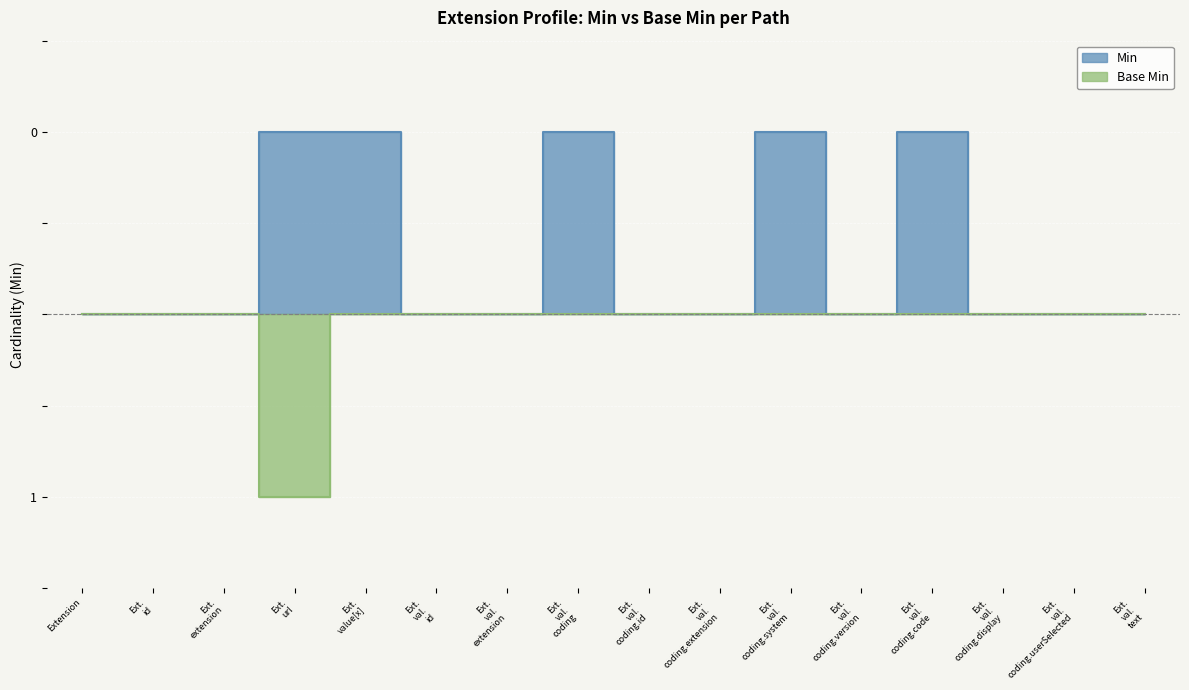

The Min series shows 0 at Ext. val. coding.display. True or false?

True